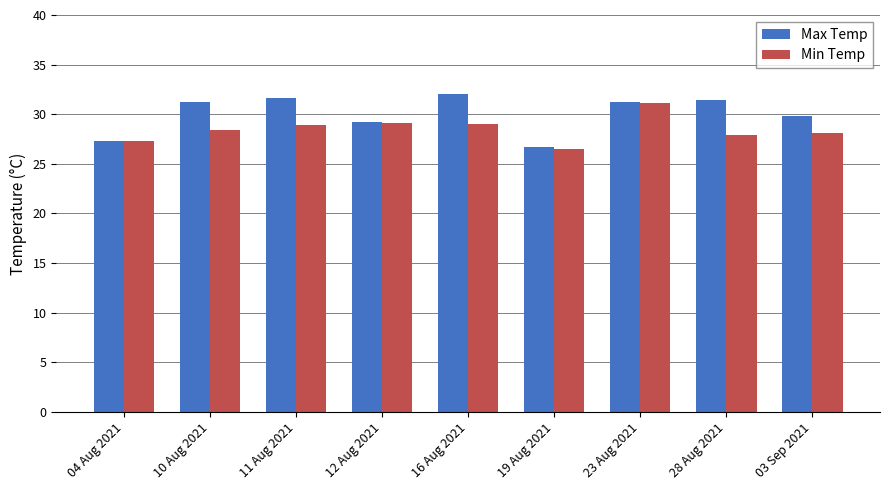

Is it true that Min Temp equals 43.2 at 03 Sep 2021?

False